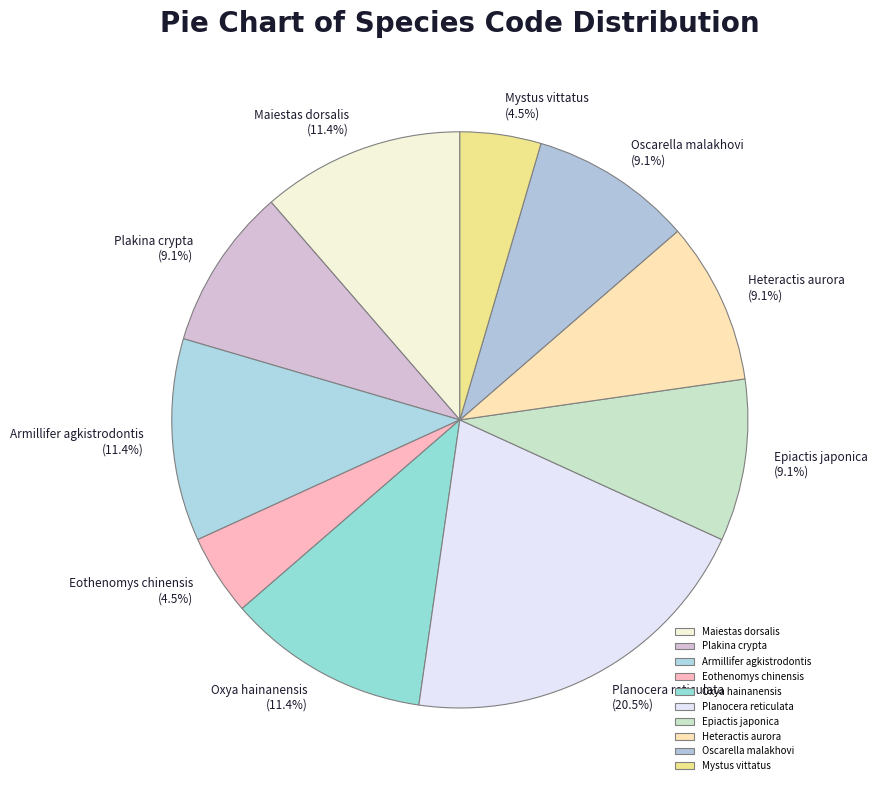

What is the smallest slice in the pie chart?

Eothenomys chinensis